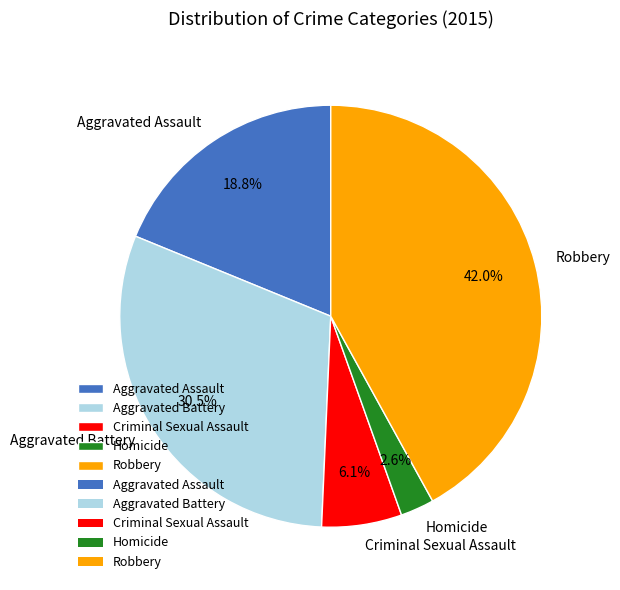

The Robbery slice represents 42% of the pie. True or false?

True